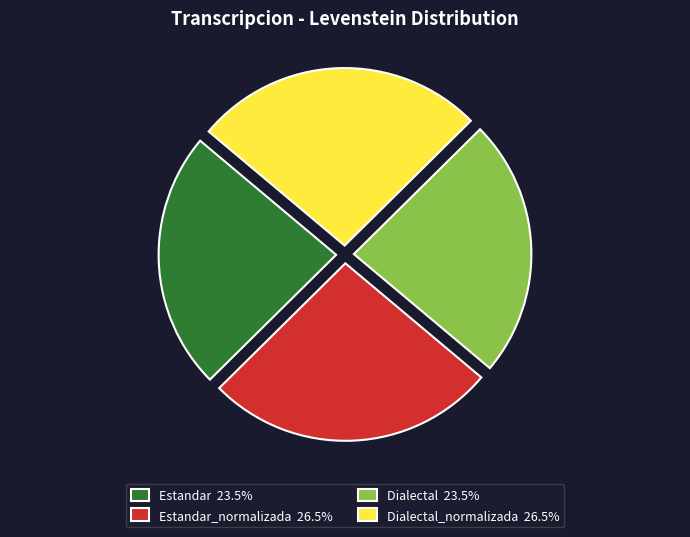

Does Dialectal 23.5% represent more than half of the total?

No